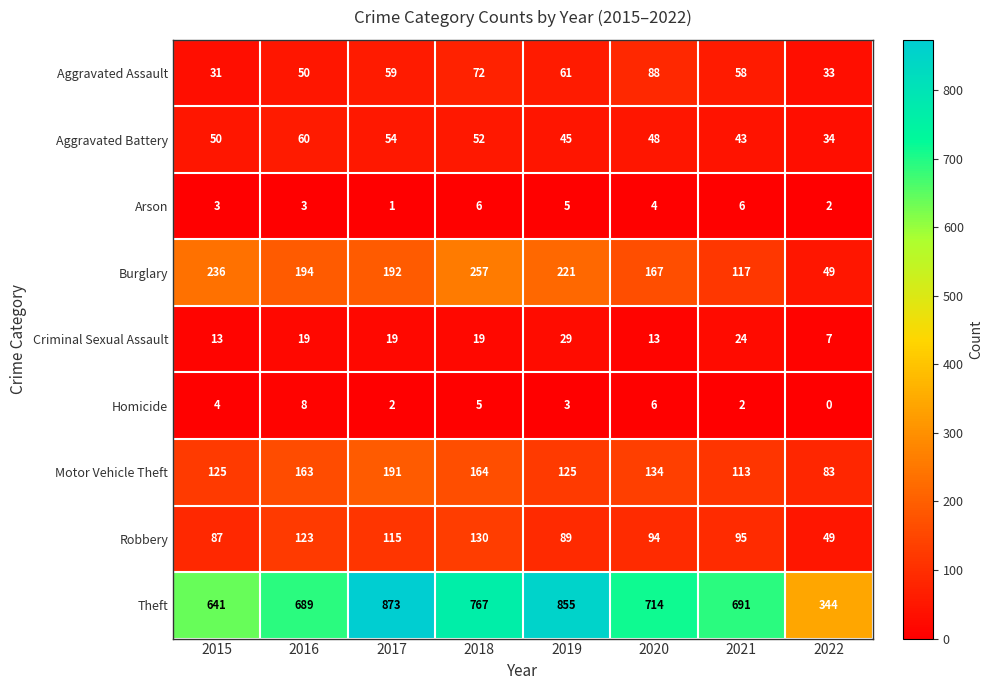

What is the approximate value of Criminal Sexual Assault at 2016?

19